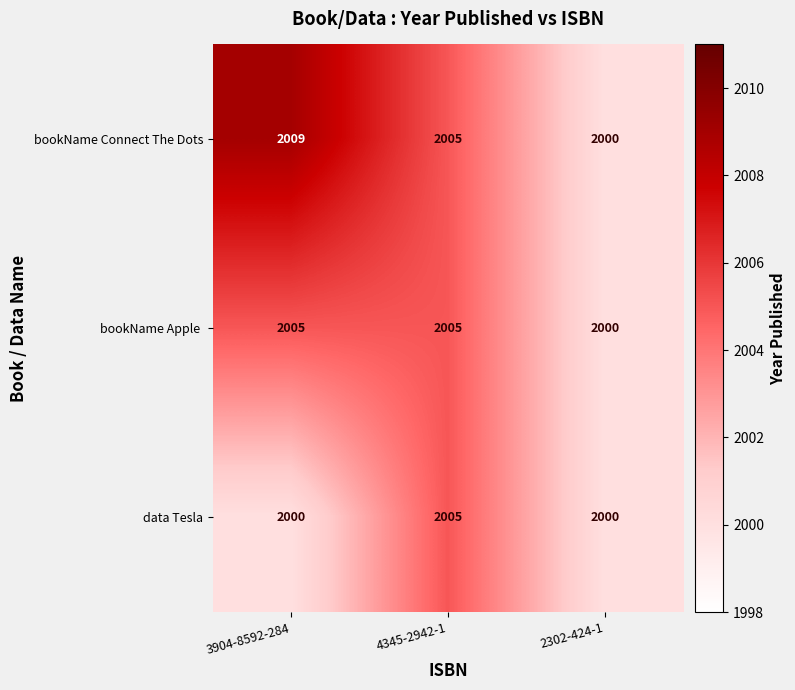

What is the sum of the data Tesla values at 3904-8592-284 and 2302-424-1?

4000